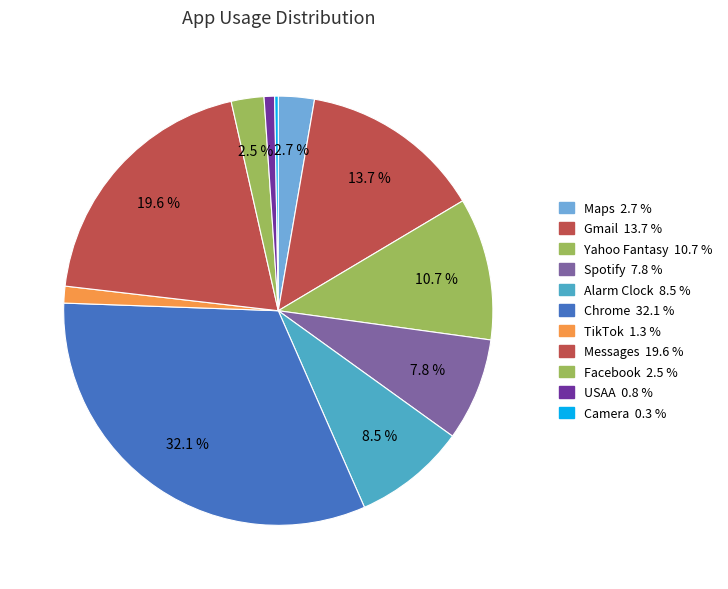

Count the number of slices in the pie.

11